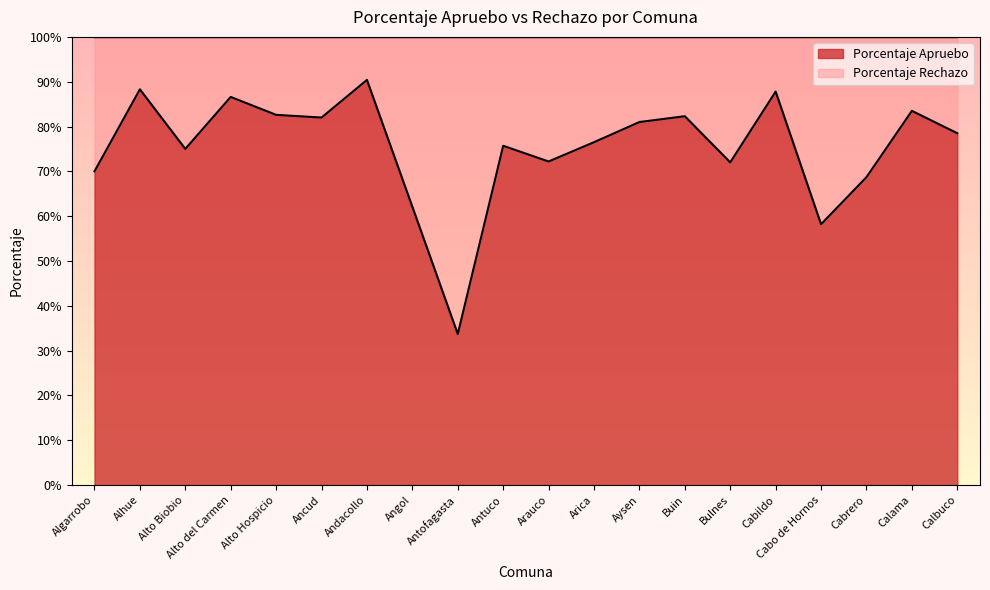

At which category does the chart reach its minimum across all series?

Antofagasta